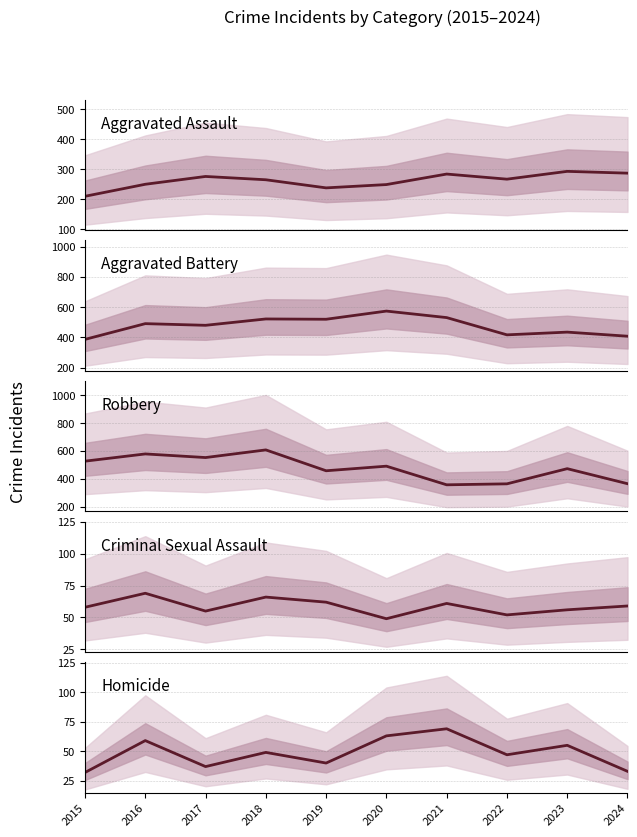

List the series in order of their peak value, lowest first.

Criminal Sexual Assault, Homicide, Aggravated Assault, Aggravated Battery, Robbery